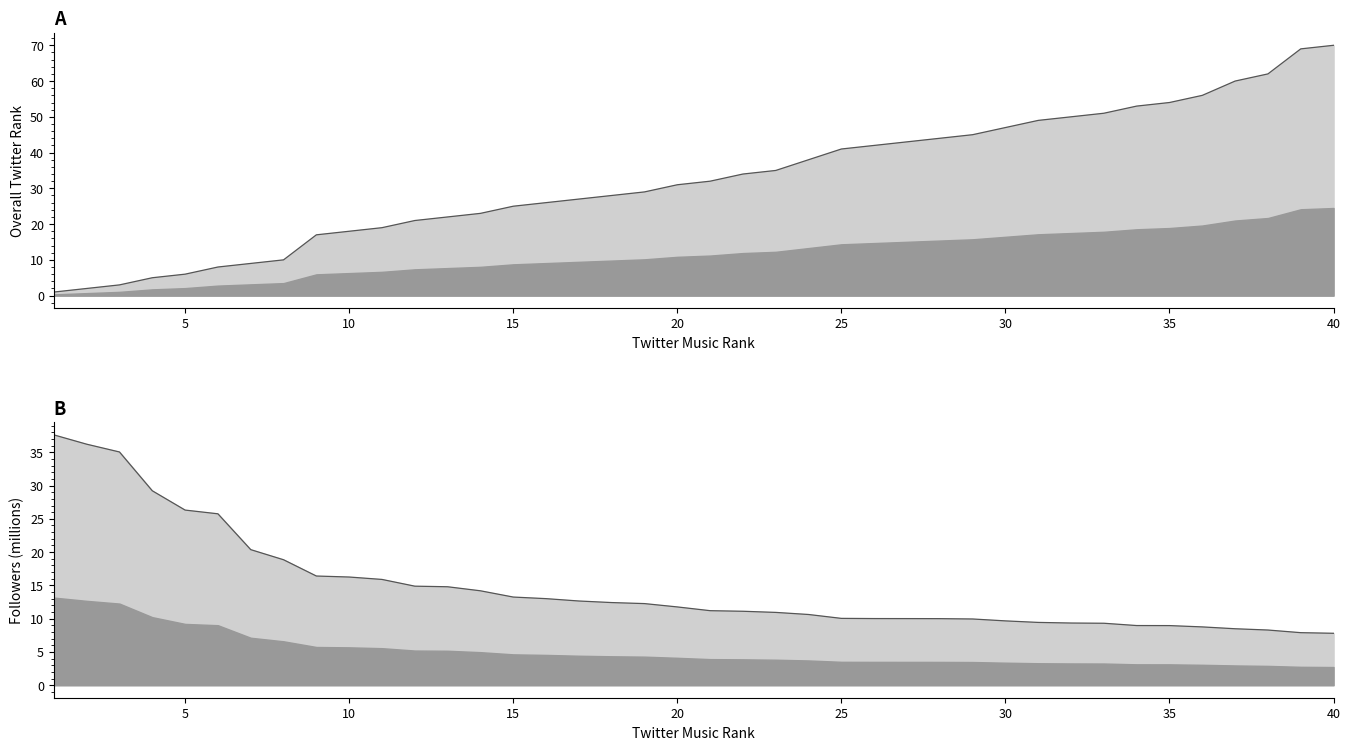

What is the greatest value displayed?

70.0